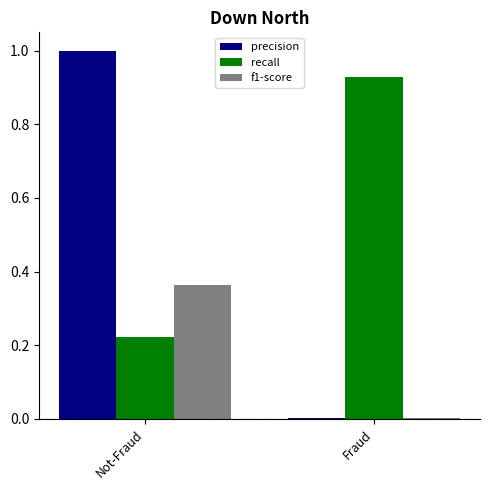

Which series changed the most between Not-Fraud and Fraud?

precision